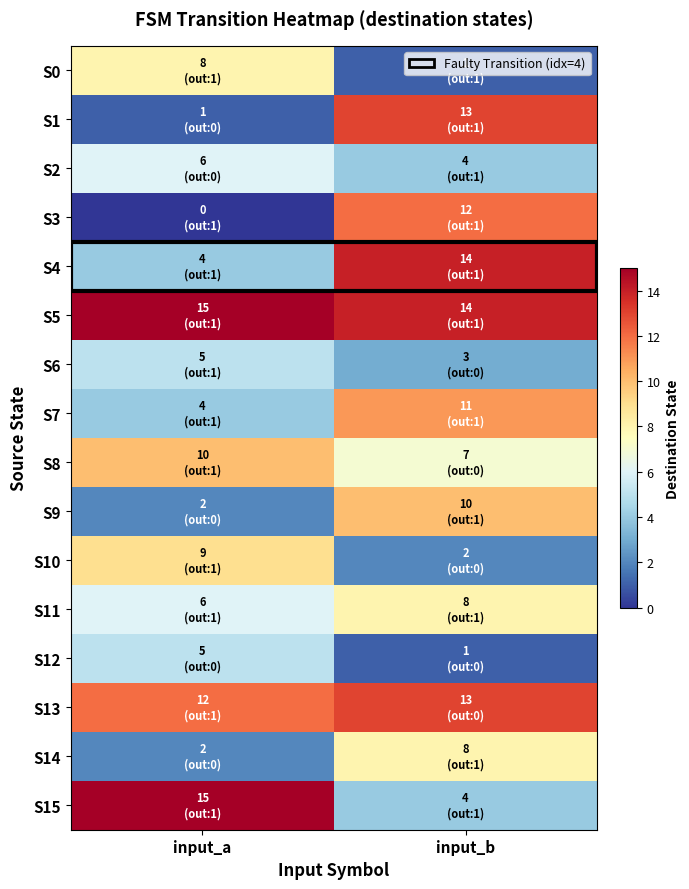

Which series changed the most between input_a and input_b?

S1